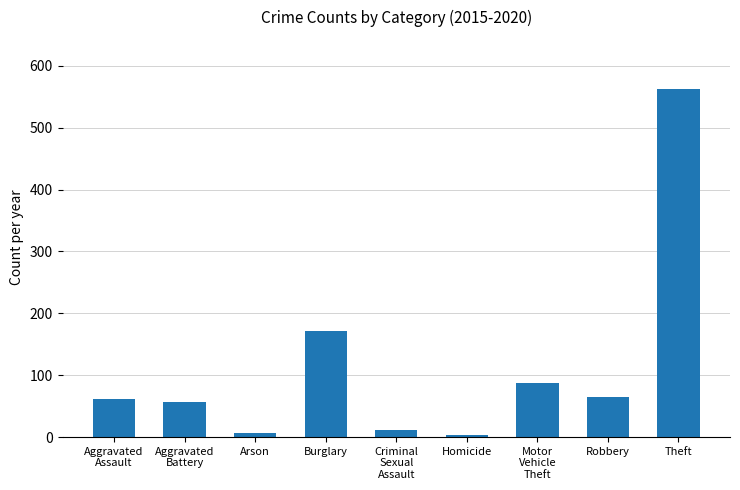

Which category has the highest value across all series?

Theft